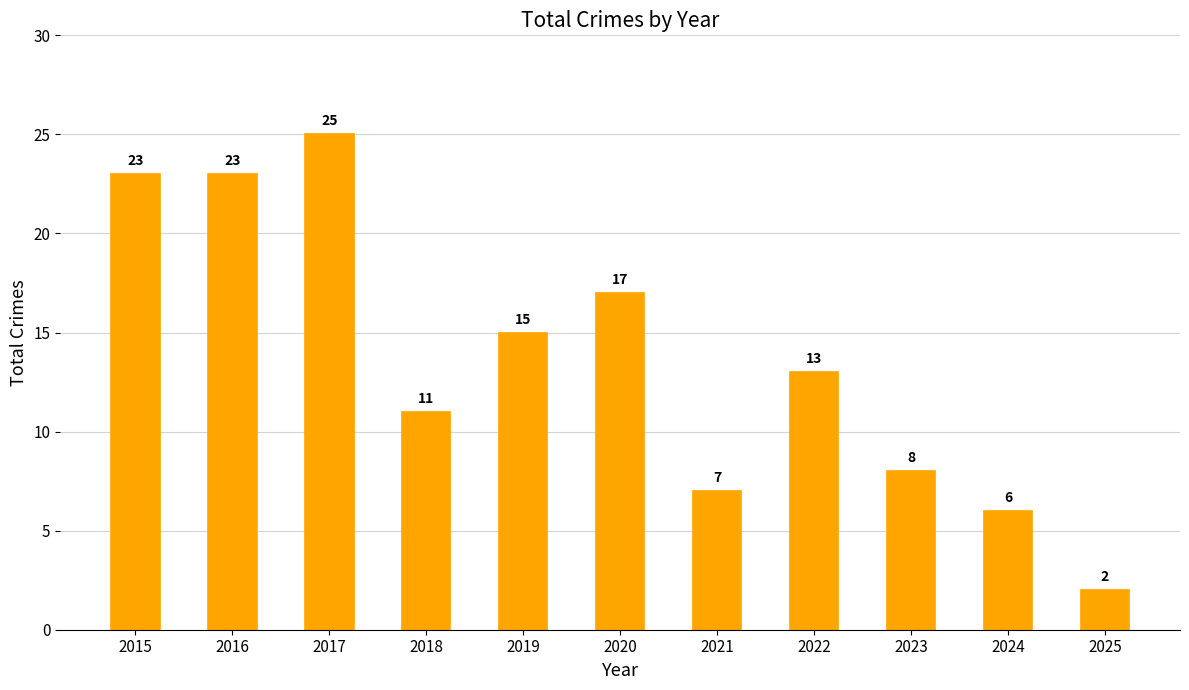

Approximately how many times larger is the value at 2018 compared to 2022?

0.8